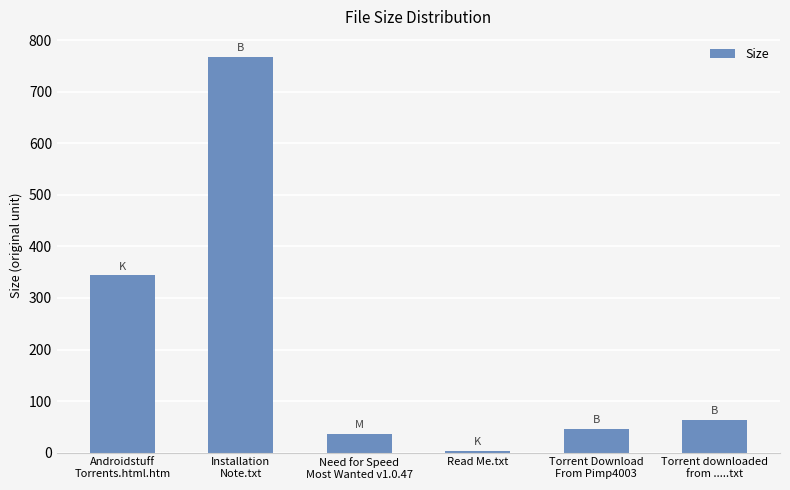

What is the change in value from Androidstuff
Torrents.html.htm to Need for Speed
Most Wanted v1.0.47?

-307.8